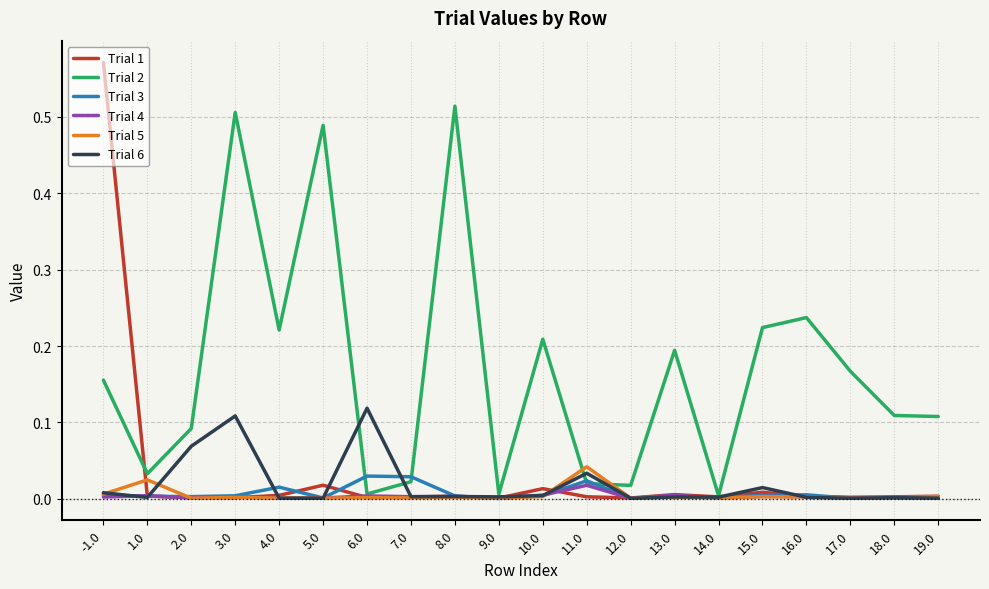

List the series in order of their peak value, lowest first.

Trial 4, Trial 3, Trial 5, Trial 6, Trial 2, Trial 1